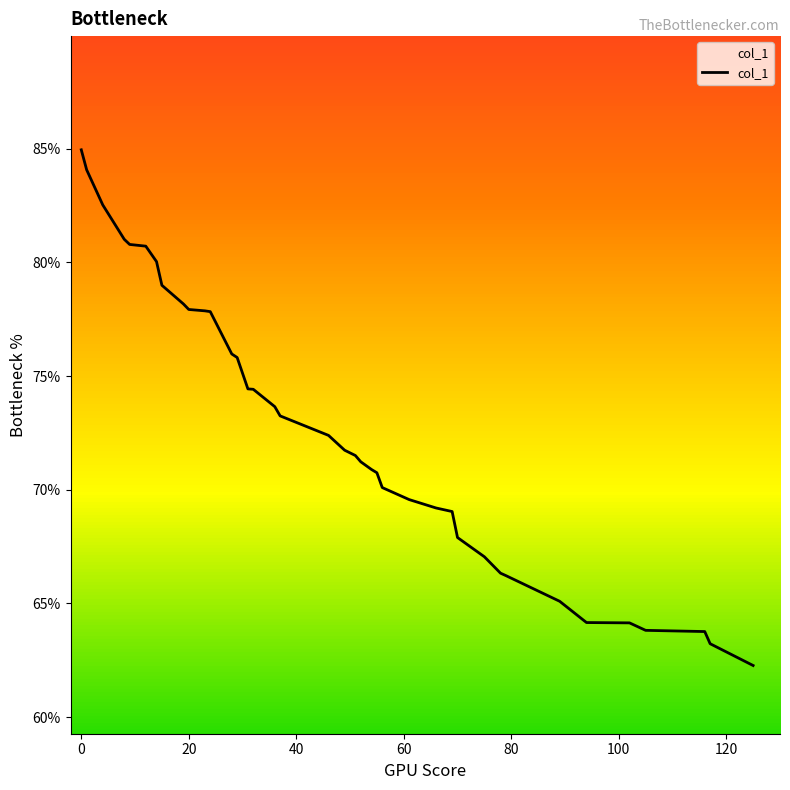

How many lines are shown in the chart?

1